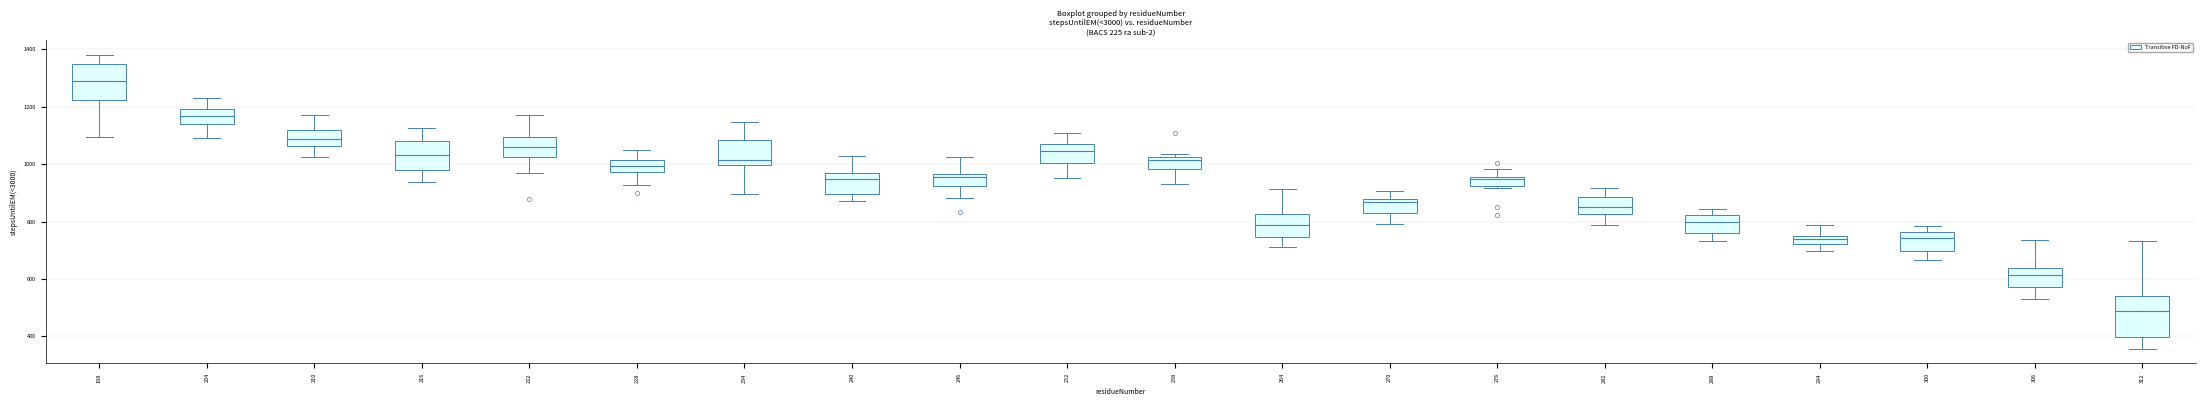

Where is the upper edge of the box at x = 210 on the y-axis? The values are not printed on the chart, so give them approximately, as read against the axis.

1120